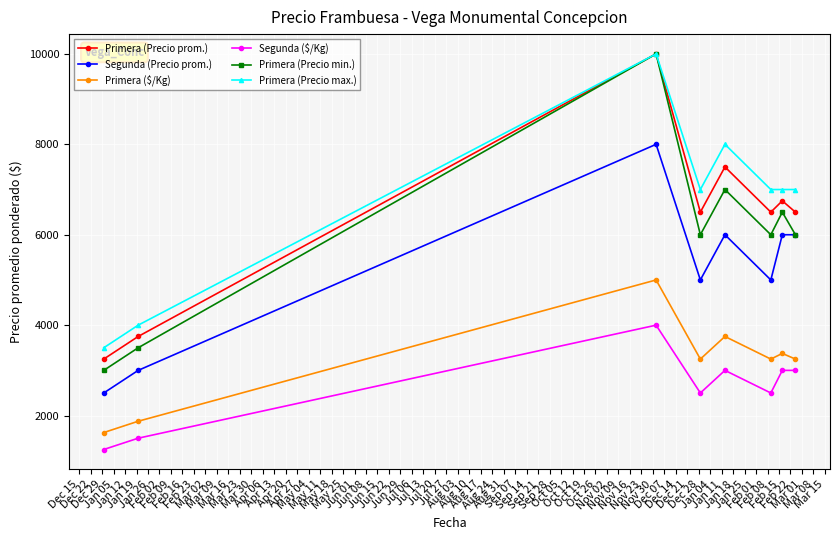

How many interior local valleys does the Segunda (Precio prom.) series have?

2